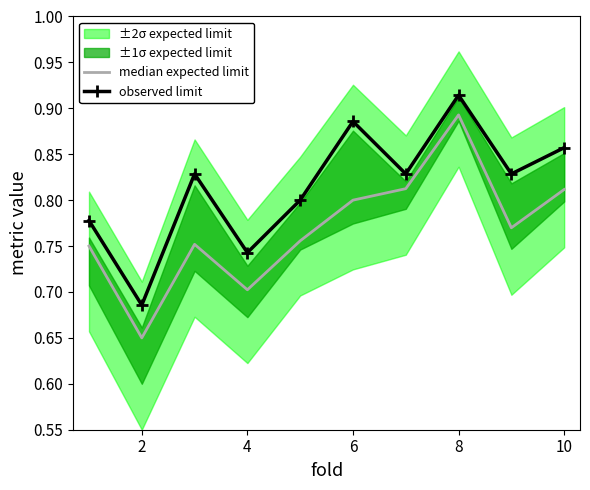

At which category does observed limit reach its first local valley?

2